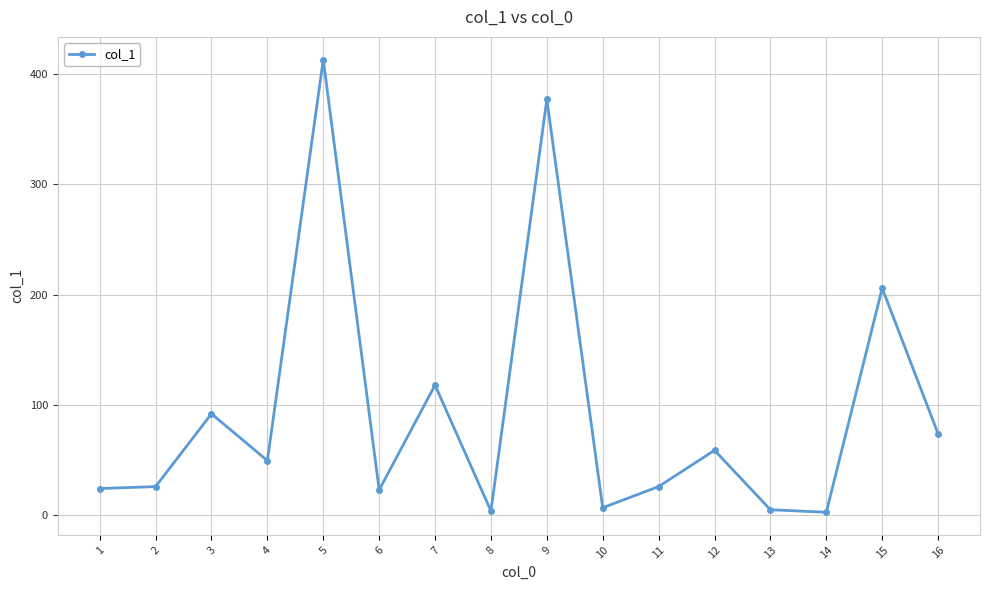

What is the change in value from 1 to 9?

+352.8